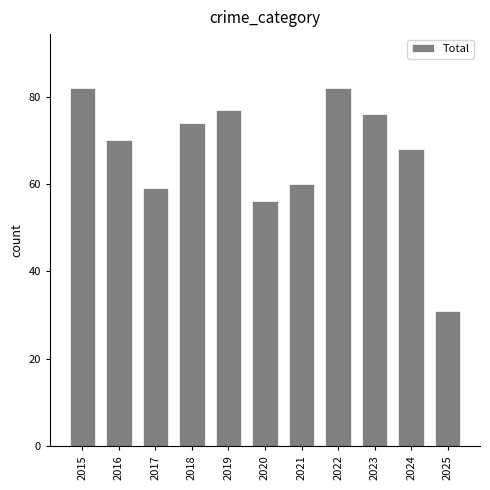

How many categories are shown in the chart?

11